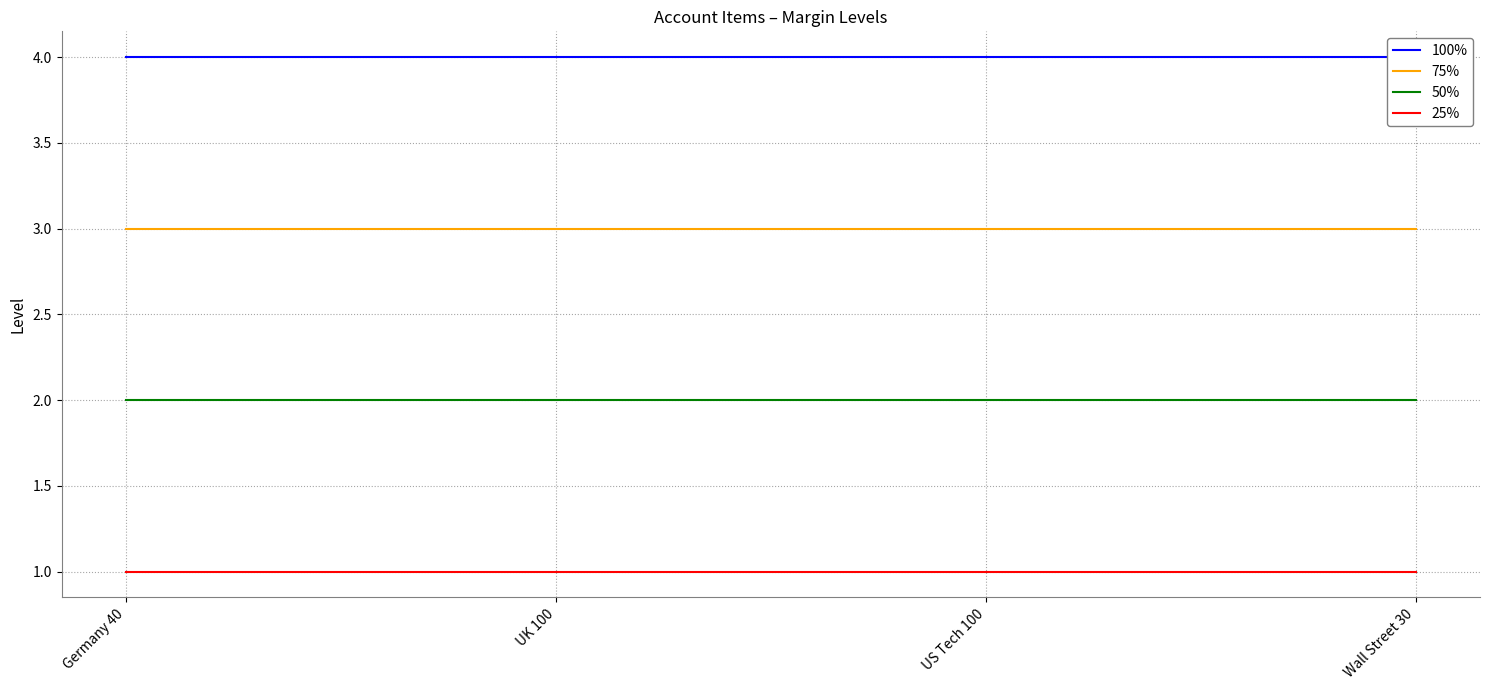

What is the sum of all 75% values?

12